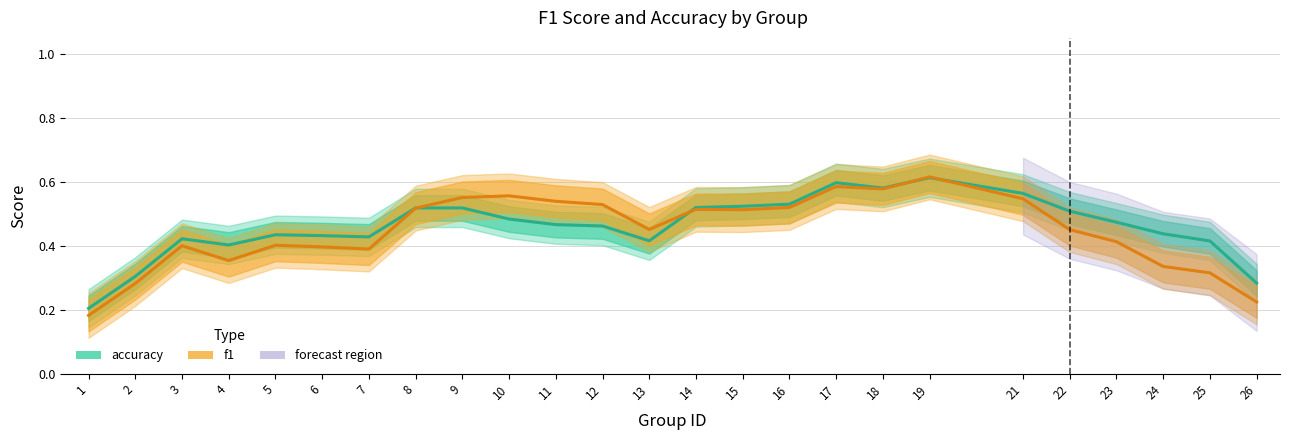

What are all the series names shown in the legend?

accuracy, f1